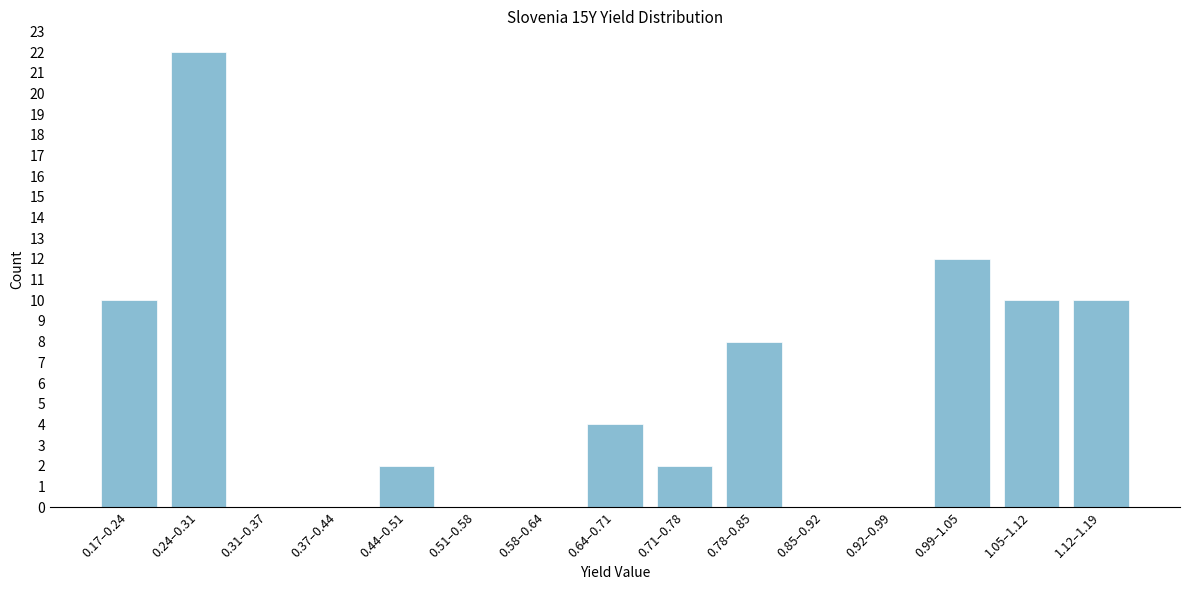

Reading left to right, transcribe all the data shown in this chart.

0.17–0.24=10	0.24–0.31=22	0.31–0.37=0	0.37–0.44=0	0.44–0.51=2	0.51–0.58=0	0.58–0.64=0	0.64–0.71=4	0.71–0.78=2	0.78–0.85=8	0.85–0.92=0	0.92–0.99=0	0.99–1.05=12	1.05–1.12=10	1.12–1.19=10